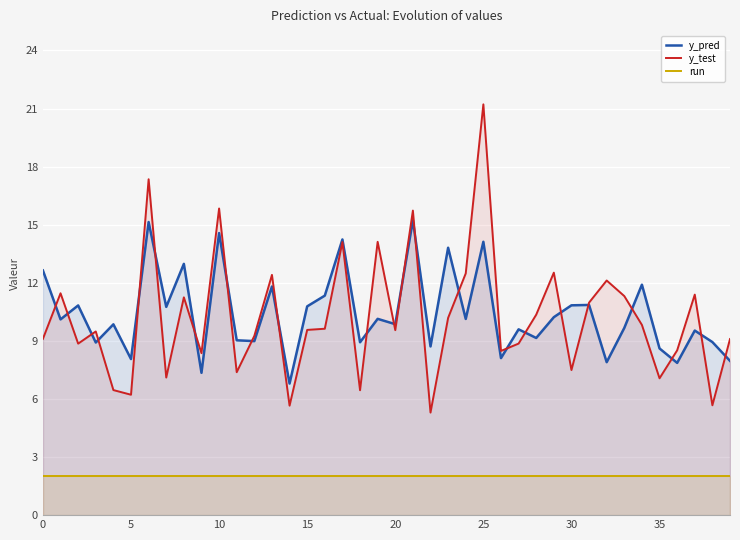

List the series in order of their peak value, lowest first.

run, y_pred, y_test